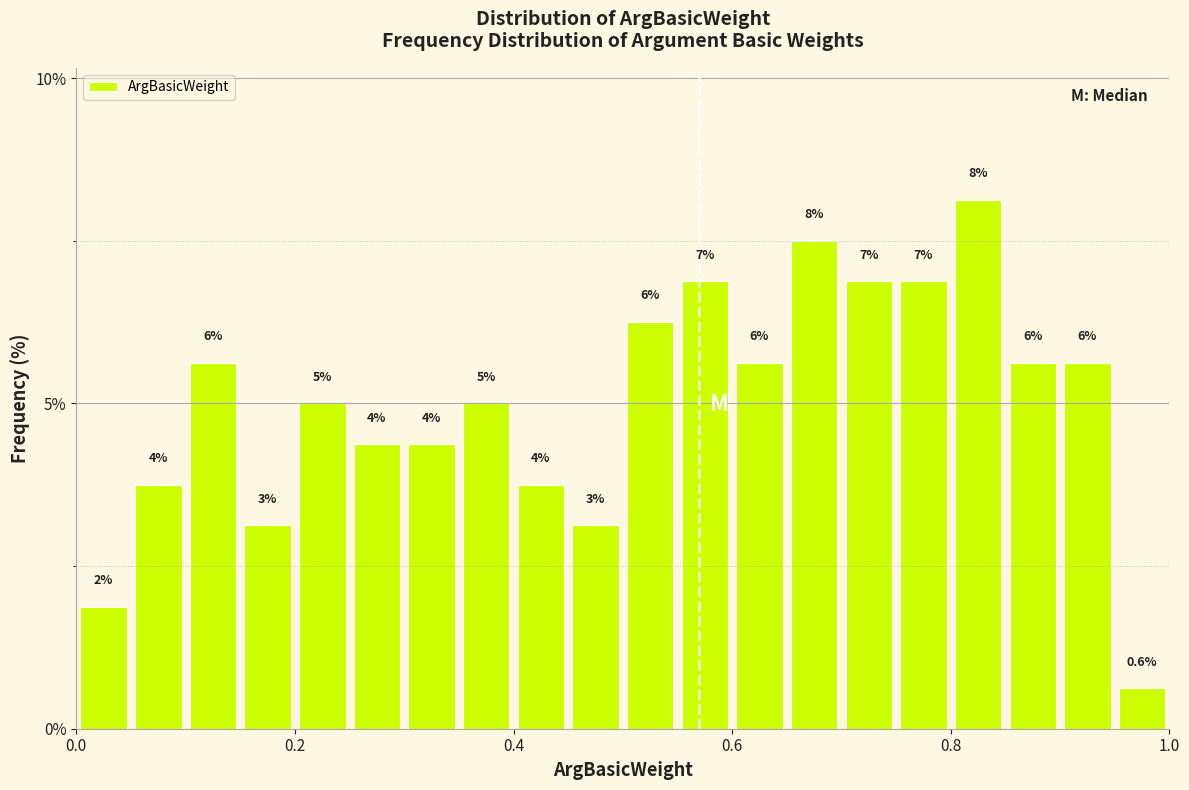

Read against the x-axis, roughly where is the centre of the tallest bar?

0.82